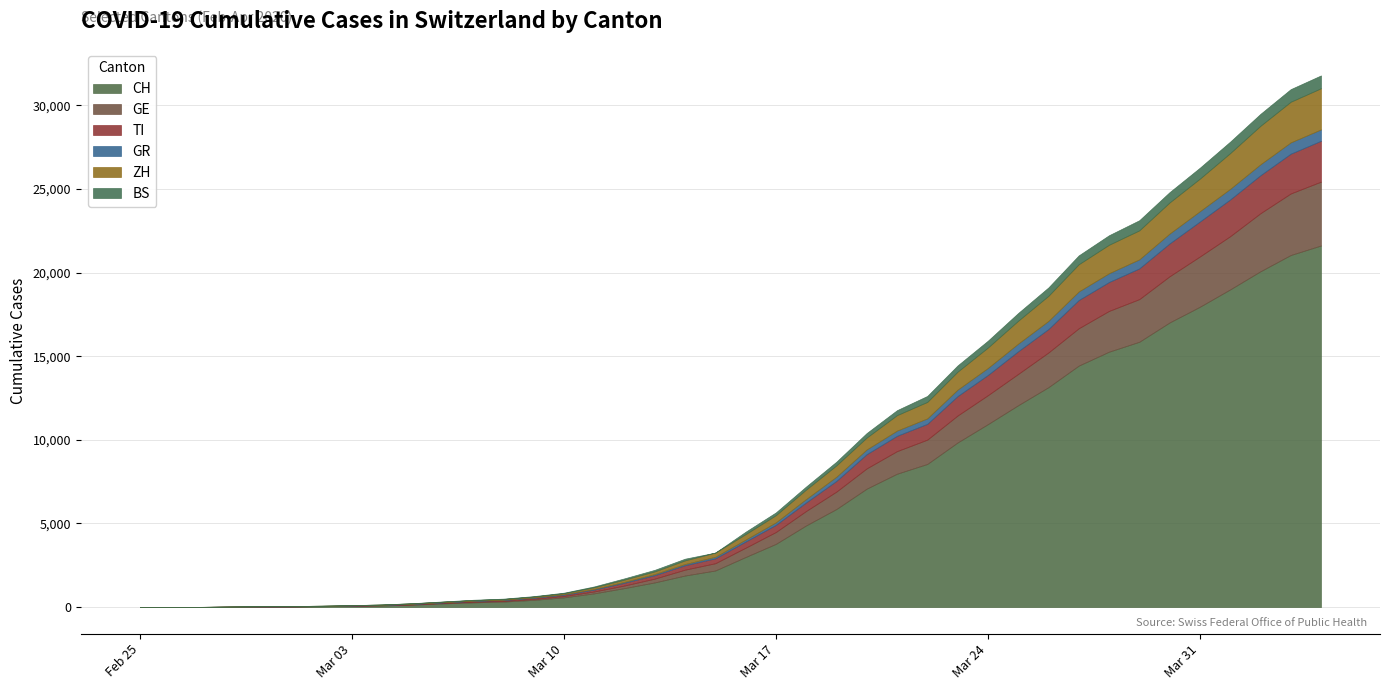

True or false: ZH and GR intersect in this chart.

False